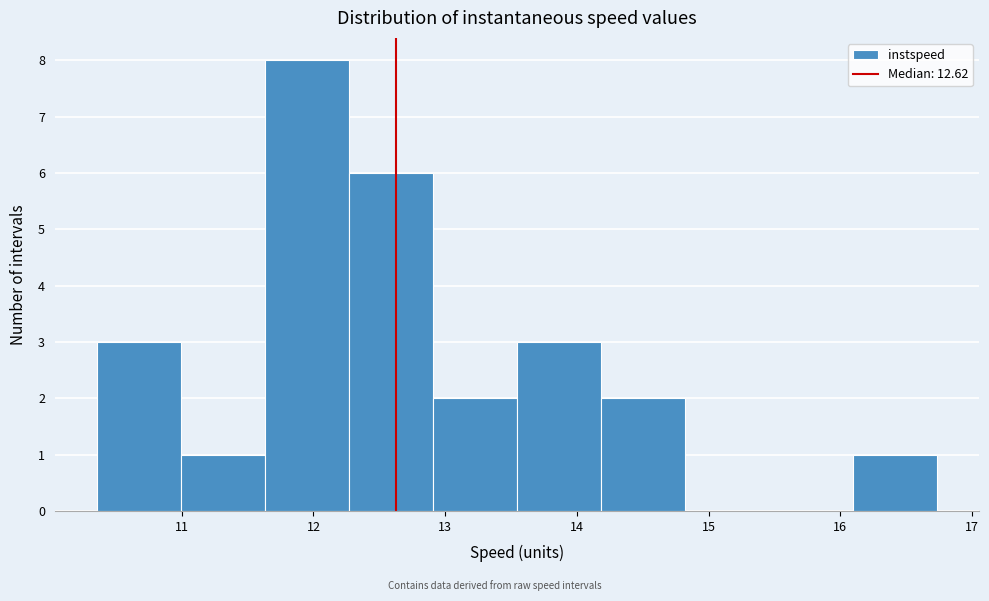

What is the height of the bar covering 11.6 to 12.3 on the x-axis? Neither the bar edges nor the heights are printed on the chart, so give them approximately, as read against the axes.

8